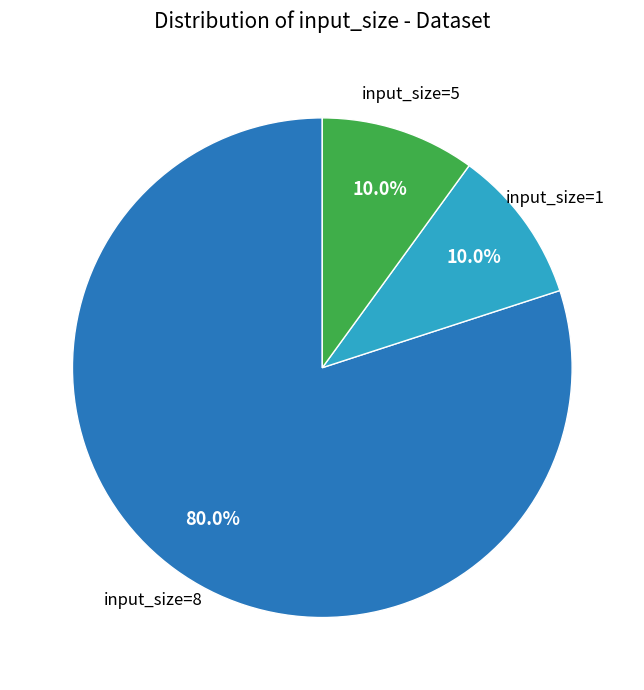

Is there a majority slice in this chart?

Yes